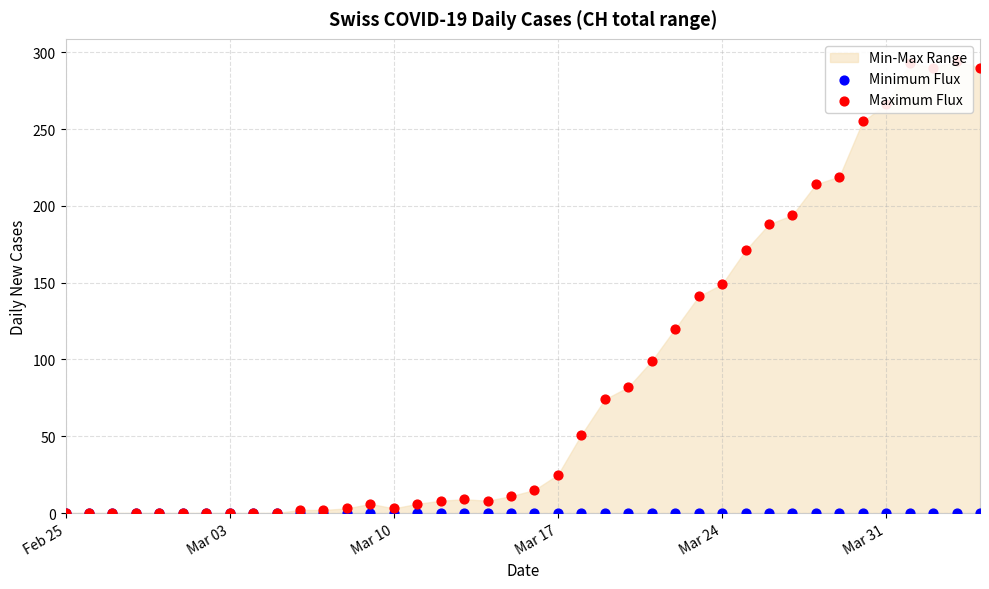

Which series reaches the minimum Y coordinate?

Minimum Flux